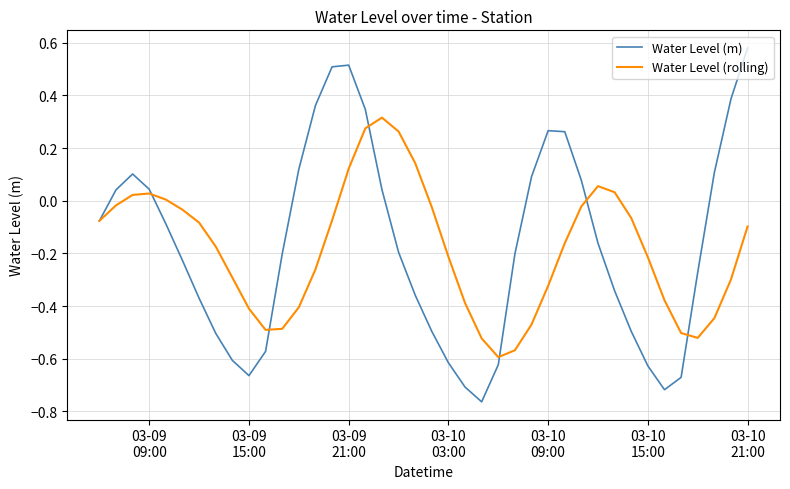

Which series has the widest spread of values?

Water Level (m)